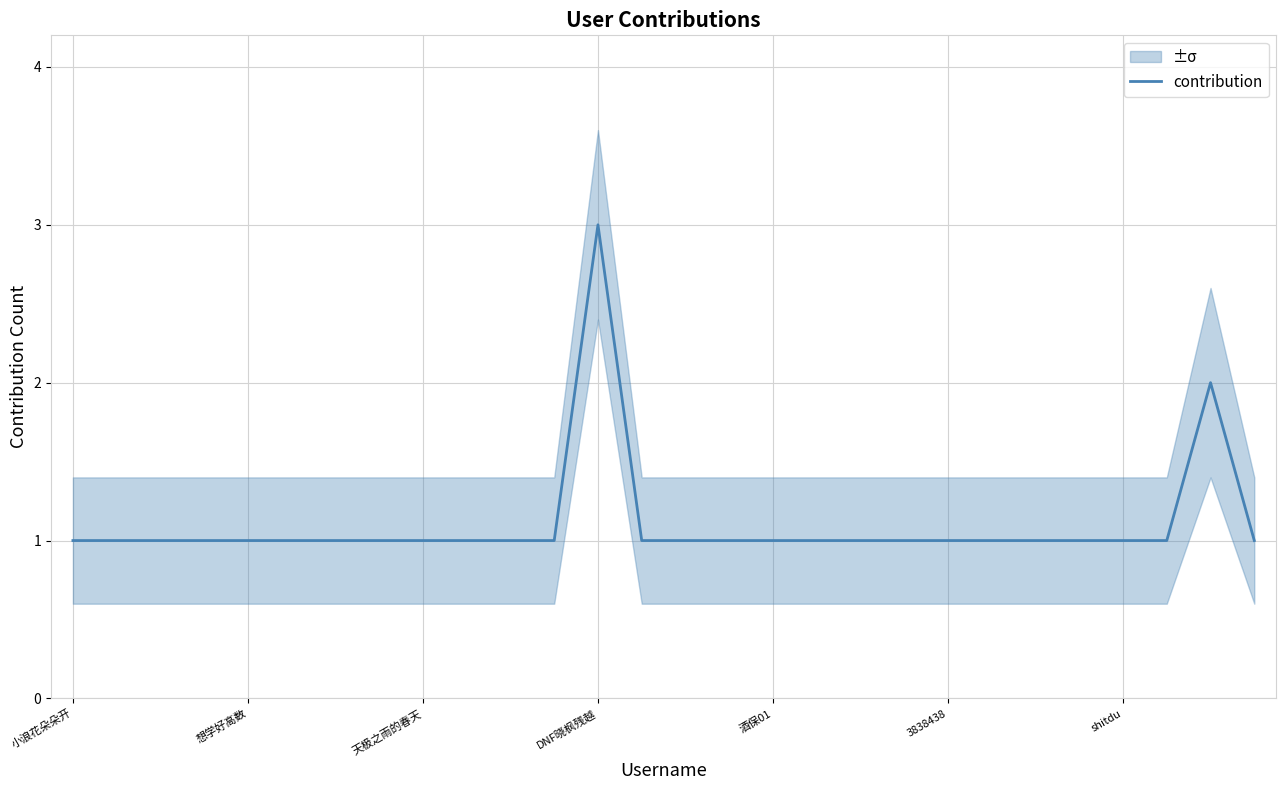

Which label corresponds to the smallest value in the chart?

小浪花朵朵开